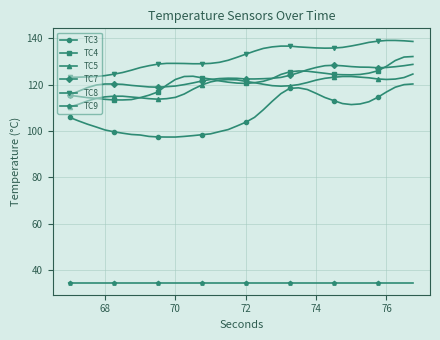

True or false: TC4 and TC9 intersect in this chart.

False